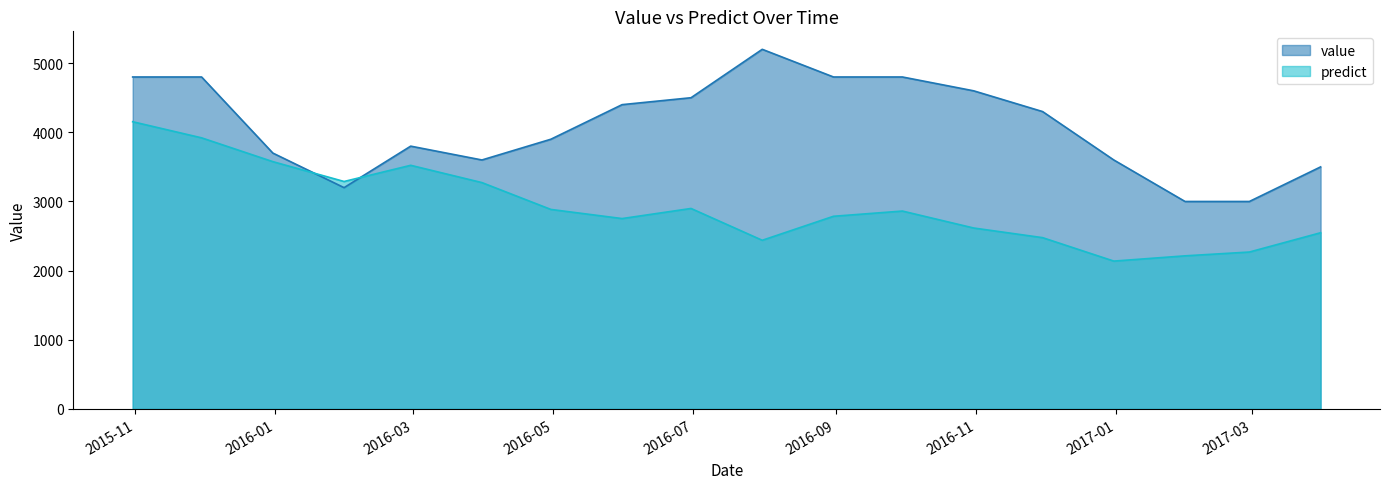

Reading left to right, list all the values displayed in this chart.

value: 4800.0	4800.0	3700.0	3200.0	3800.0	3600.0	3900.0	4400.0	4500.0	5200.0	4800.0	4800.0	4600.0	4300.0	3600.0	3000.0	3000.0	3500.0
predict: 4153.0	3920.0	3576.0	3289.0	3523.0	3273.0	2885.0	2753.0	2899.0	2439.0	2786.0	2861.5	2616.5	2477.0	2138.0	2214.0	2269.0	2548.0